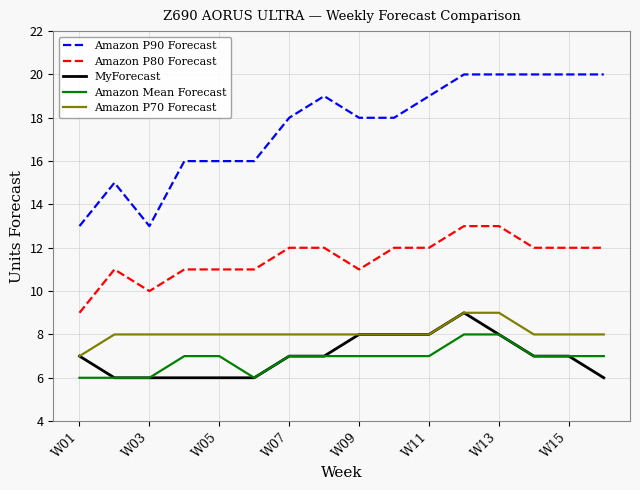

What is the maximum value for Amazon P80 Forecast?

13